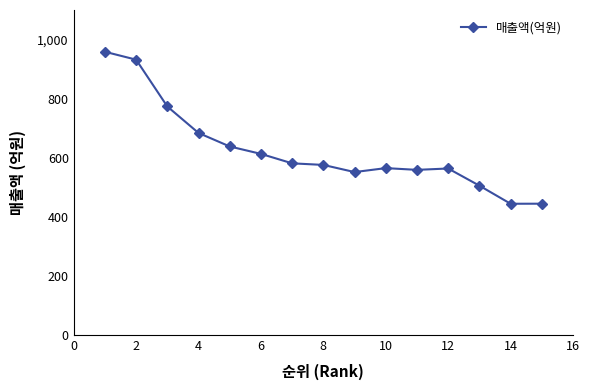

What is the difference between the maximum and minimum values?

514.7